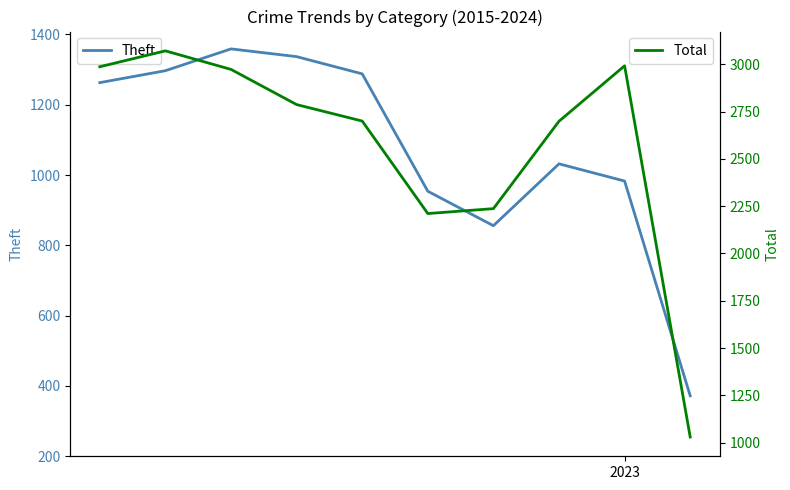

What is the difference between the maximum and minimum values in the Total series?

2041